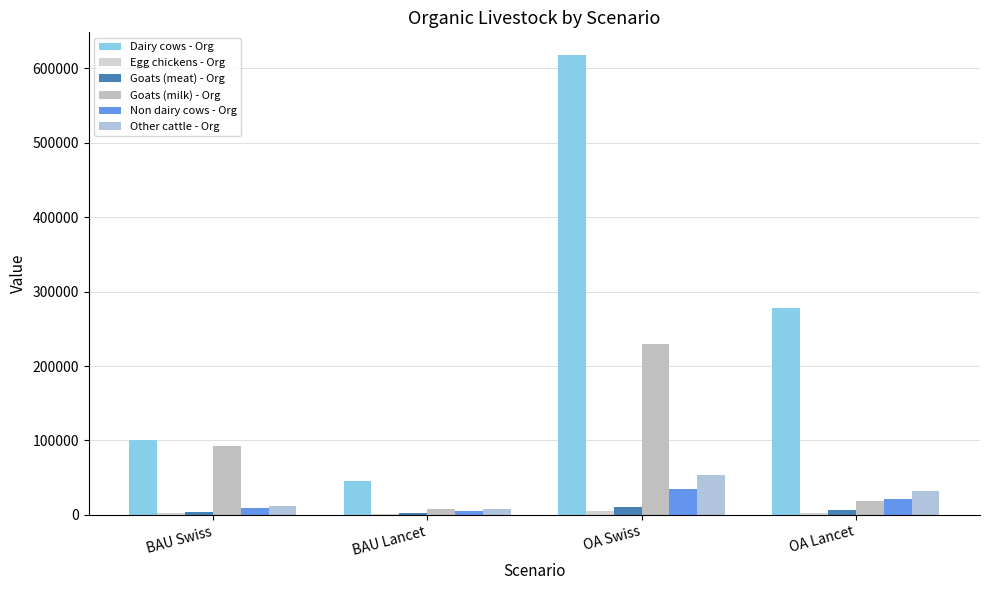

What is the sum of all Egg chickens - Org values?

9746.0